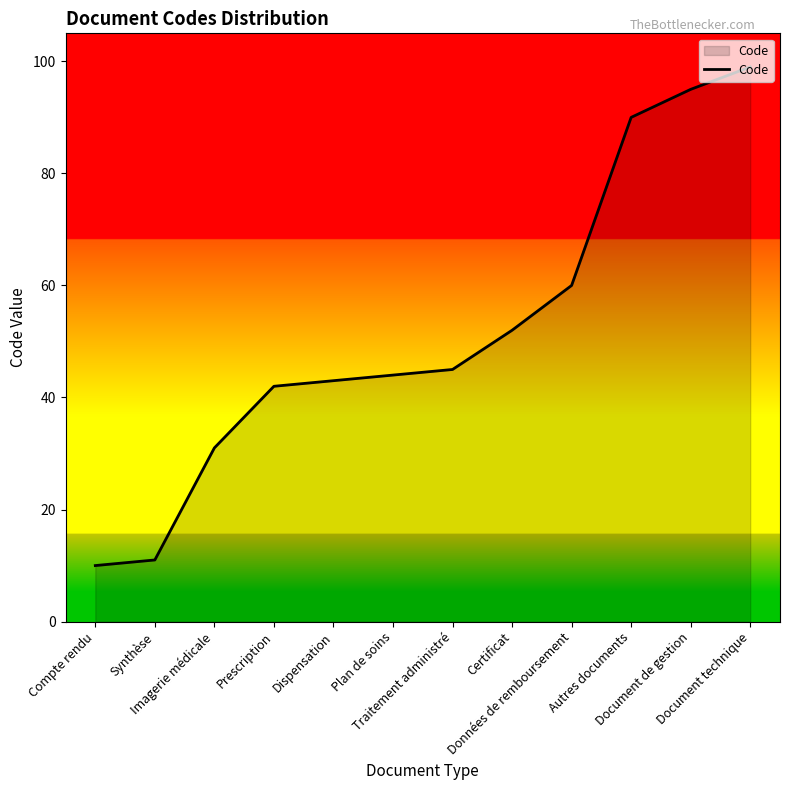

Is it true that the value at Document de gestion is 95?

True